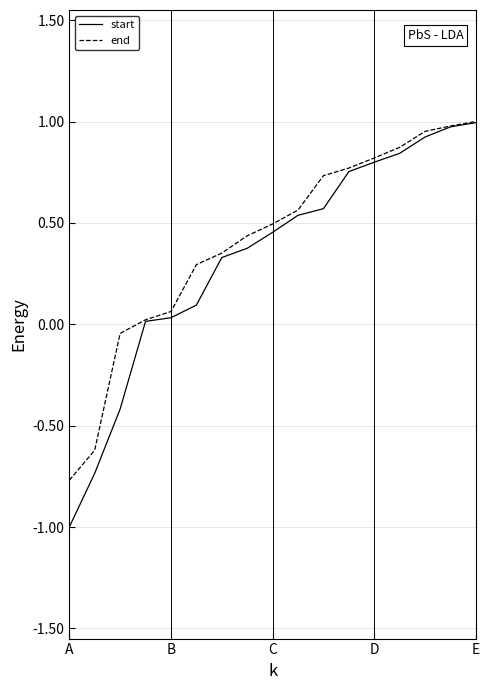

What is the minimum value for end?

-0.8